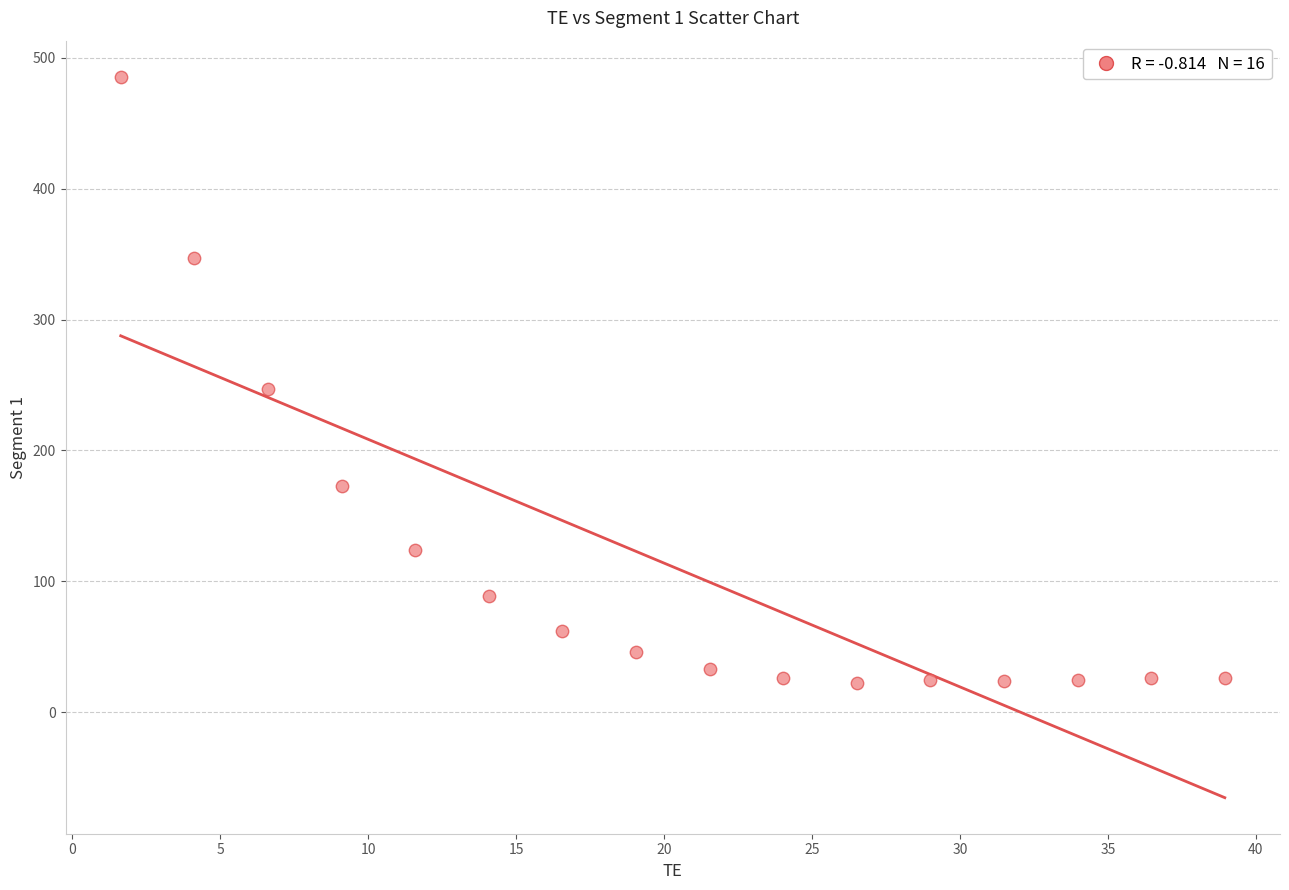

What is the range of Y values (max minus min)?

463.4